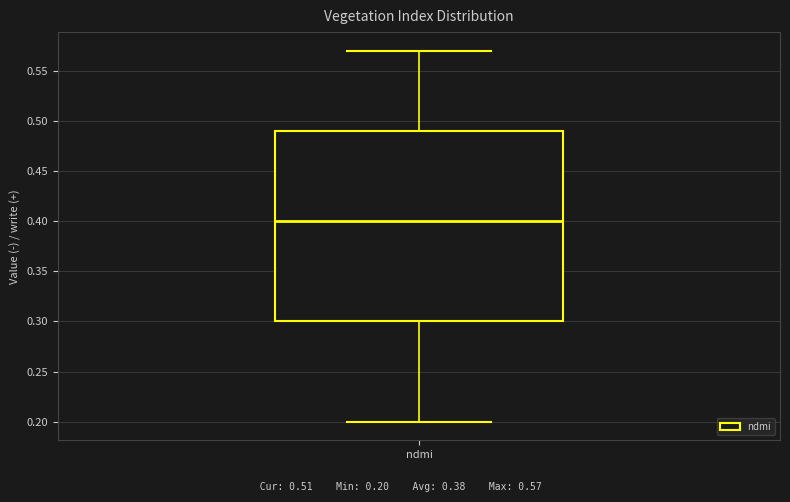

Transcribe this box plot: give where the median line is, the range the box spans, and where the two whiskers end, as read against the y-axis. The values are not printed on the chart, so give them approximately, as read against the axis.

median 0.40, box 0.30 to 0.49, whiskers 0.20 to 0.57